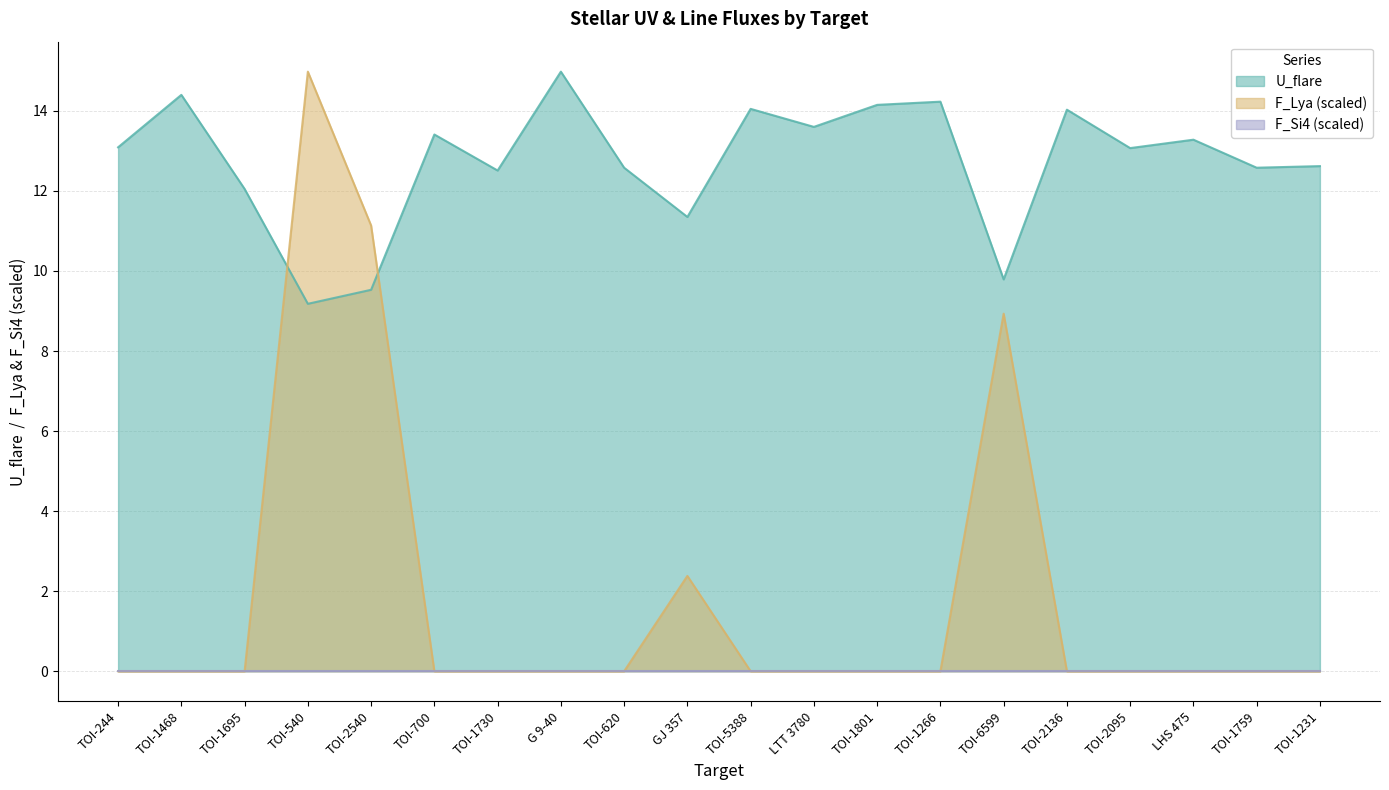

How many lines are shown in the chart?

3